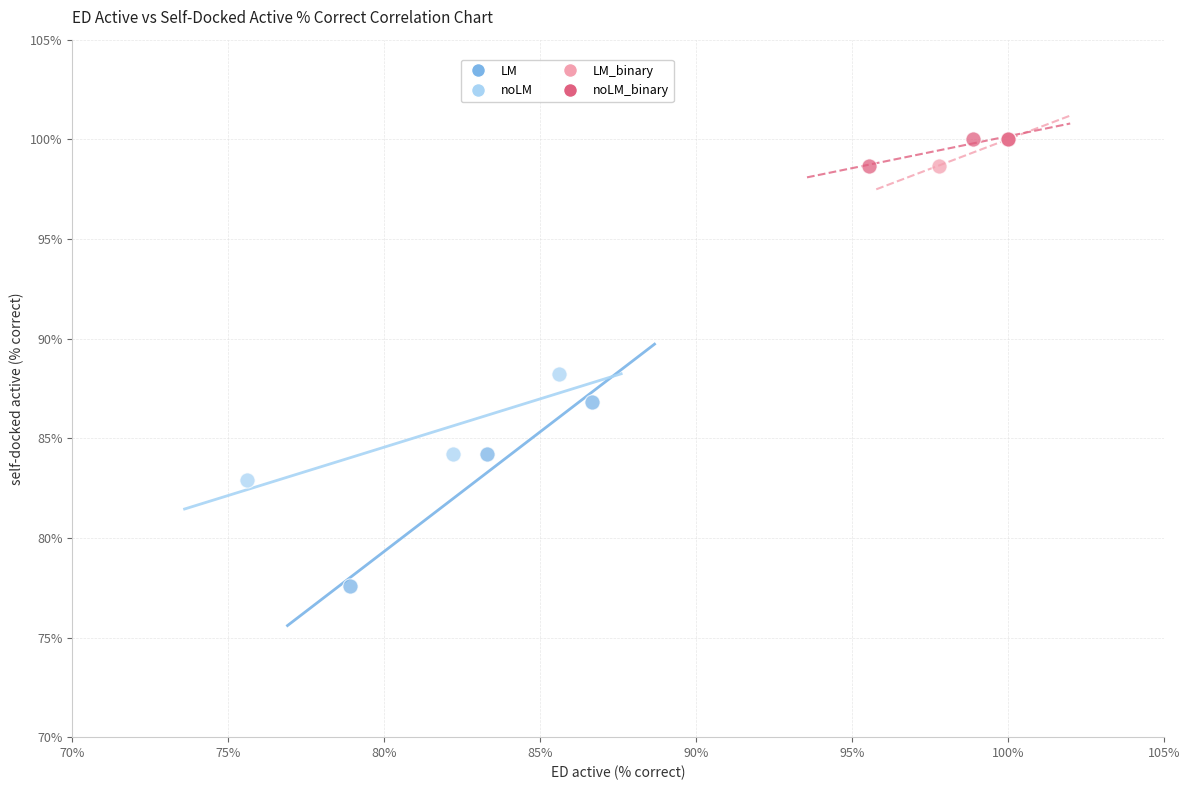

Which series has the largest Y range (max minus min)?

LM